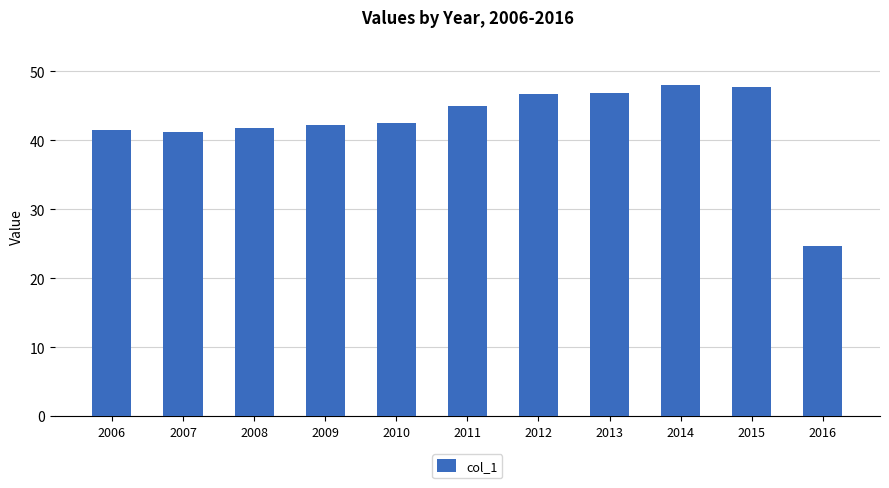

What is the value of the 9th bar from the left?

48.0